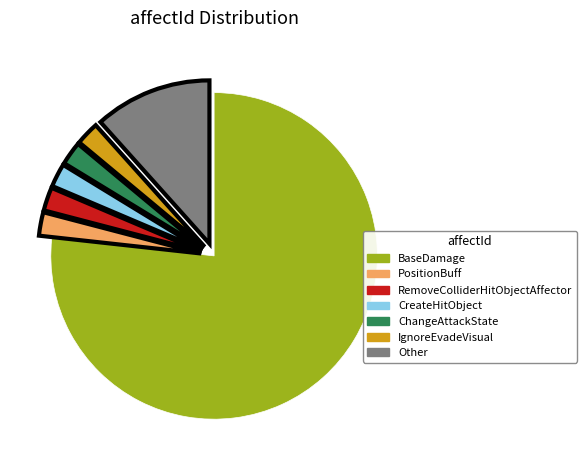

True or false: CreateHitObject accounts for 11% of the total.

False